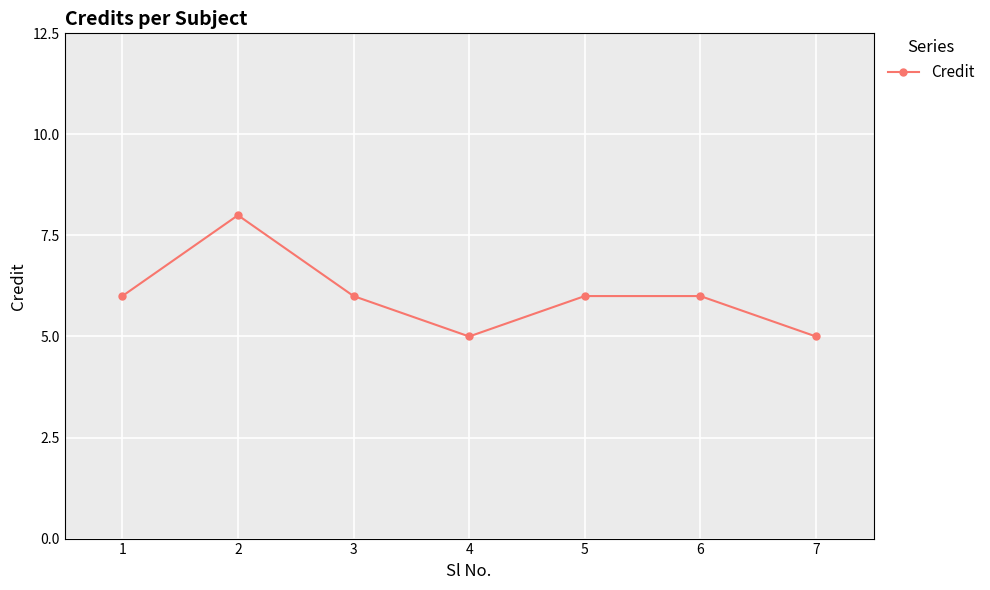

What is the greatest value displayed?

8